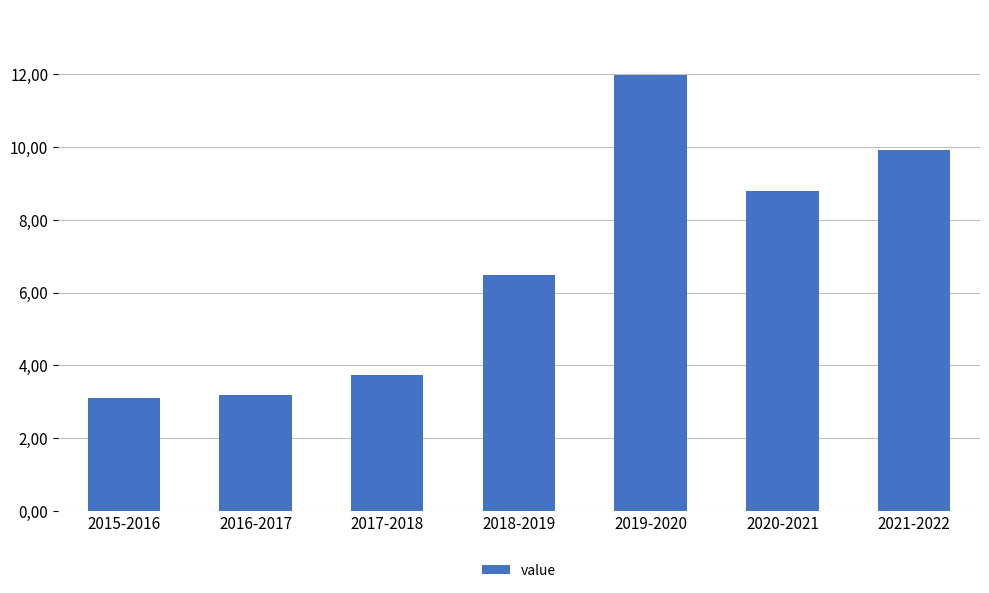

Rank the categories by value from lowest to highest.

2015-2016, 2016-2017, 2017-2018, 2018-2019, 2020-2021, 2021-2022, 2019-2020